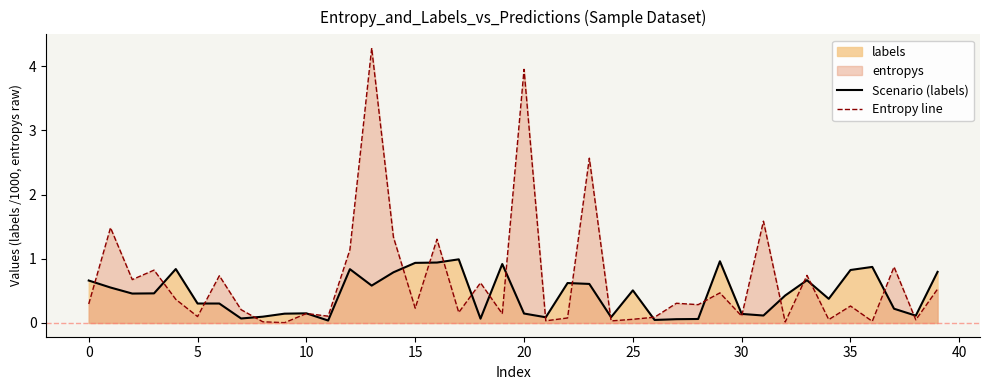

What is the label of the 1st point from the right?

39